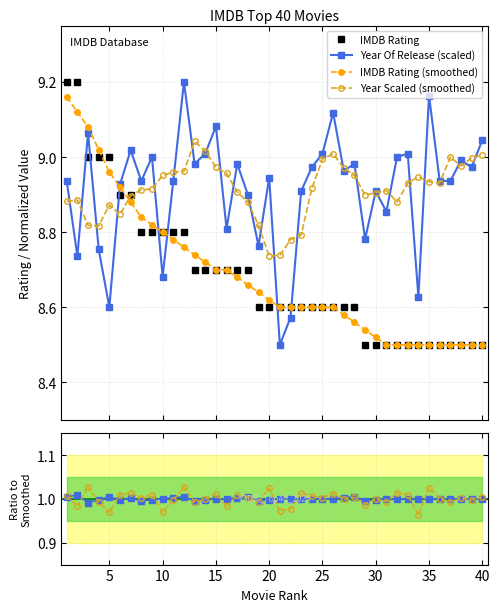

What is the greatest value displayed?

9.2